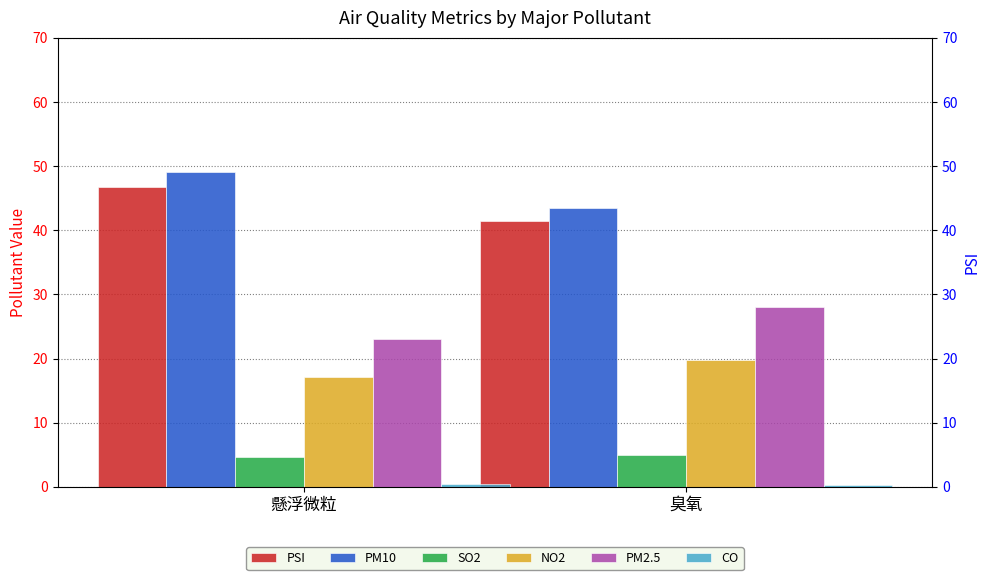

What are all the series names shown in the legend?

PSI, PM10, SO2, NO2, PM2.5, CO